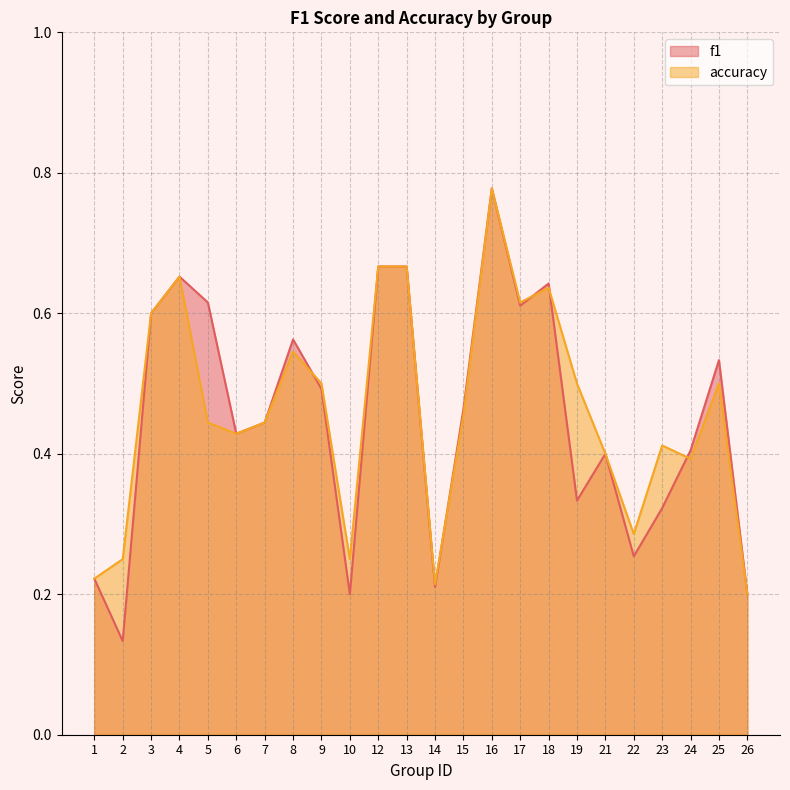

List the labels in order of accuracy value, largest first.

16, 12, 13, 4, 18, 17, 3, 8, 9, 19, 25, 15, 5, 7, 6, 23, 21, 24, 22, 2, 10, 1, 14, 26